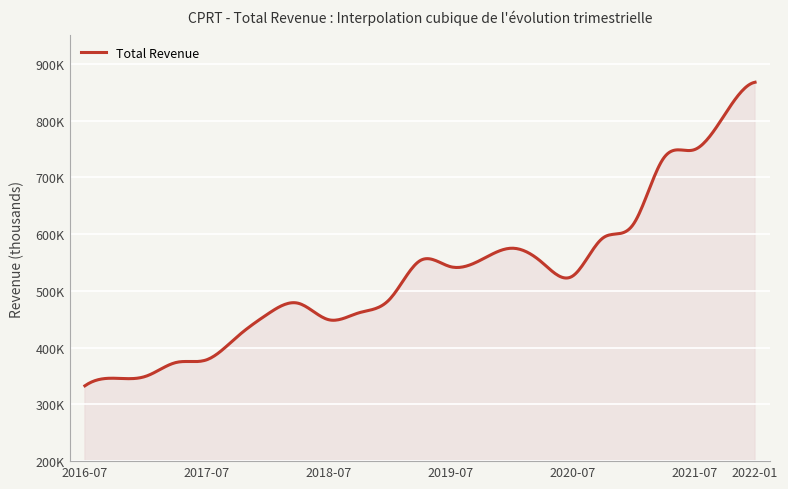

What is the label of the 16th point from the right?

2018-04-30